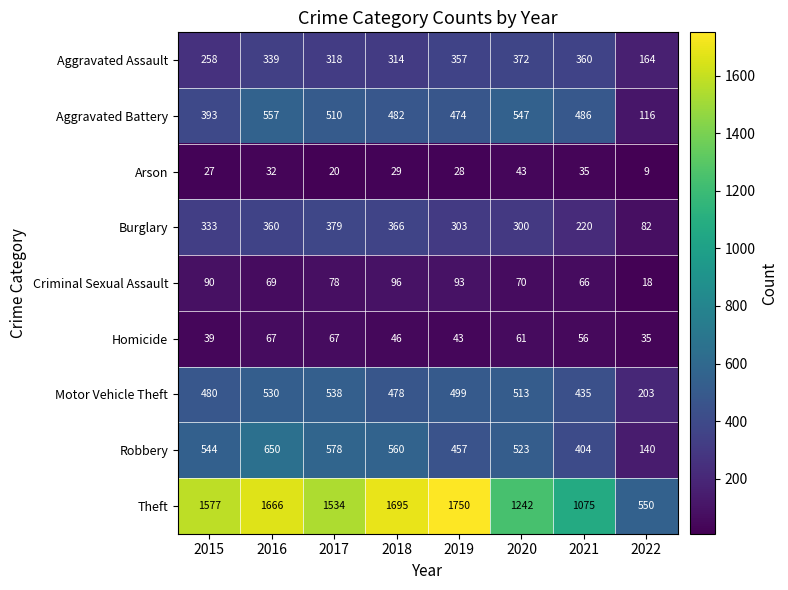

How many series are shown in this chart?

9